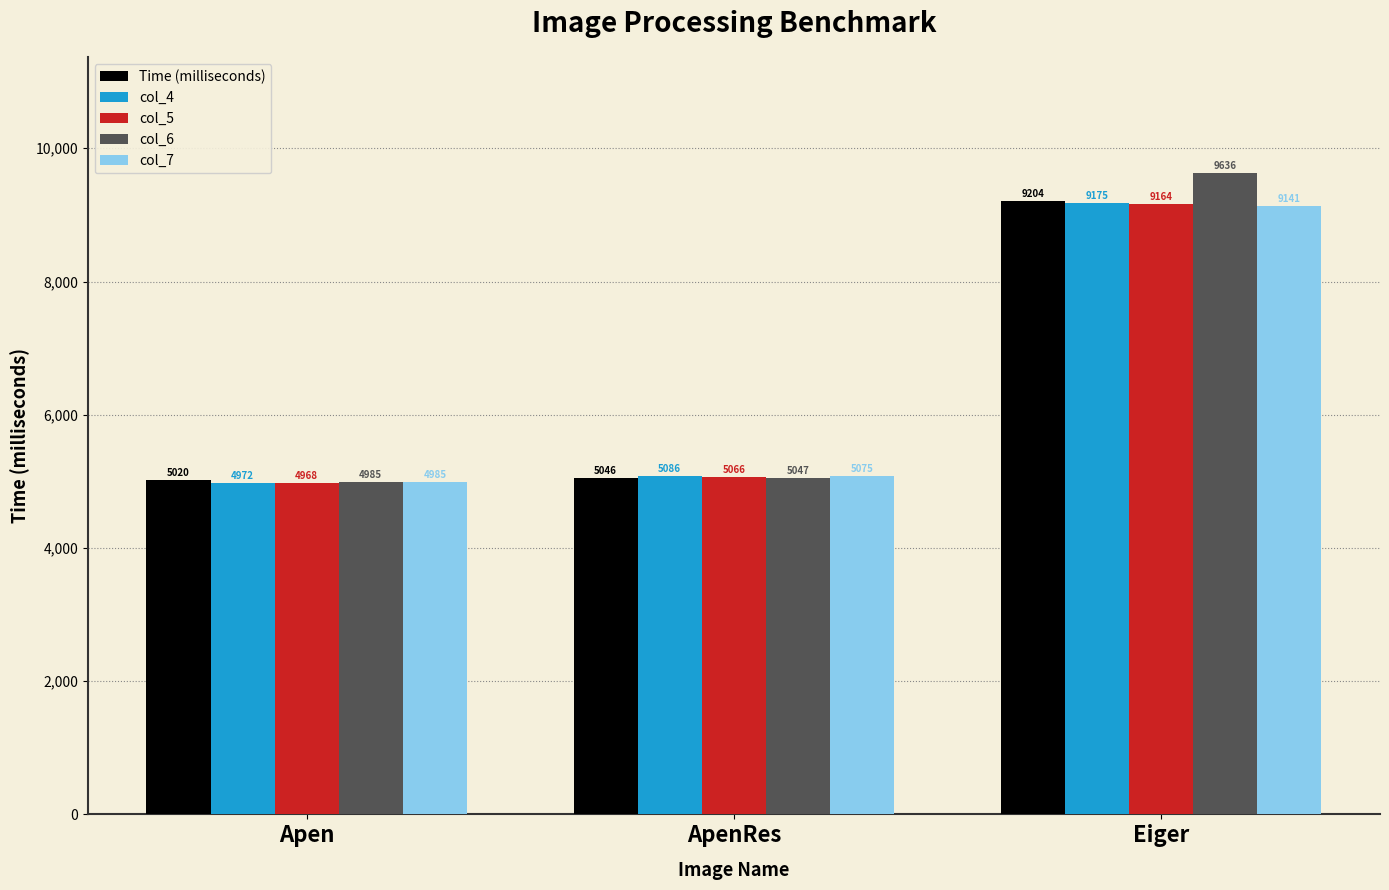

Reading left to right, transcribe all the data shown in this chart.

Time (milliseconds): Apen=5020	ApenRes=5046	Eiger=9204
col_4: Apen=4972	ApenRes=5086	Eiger=9175
col_5: Apen=4968	ApenRes=5066	Eiger=9164
col_6: Apen=4985	ApenRes=5047	Eiger=9636
col_7: Apen=4985	ApenRes=5075	Eiger=9141